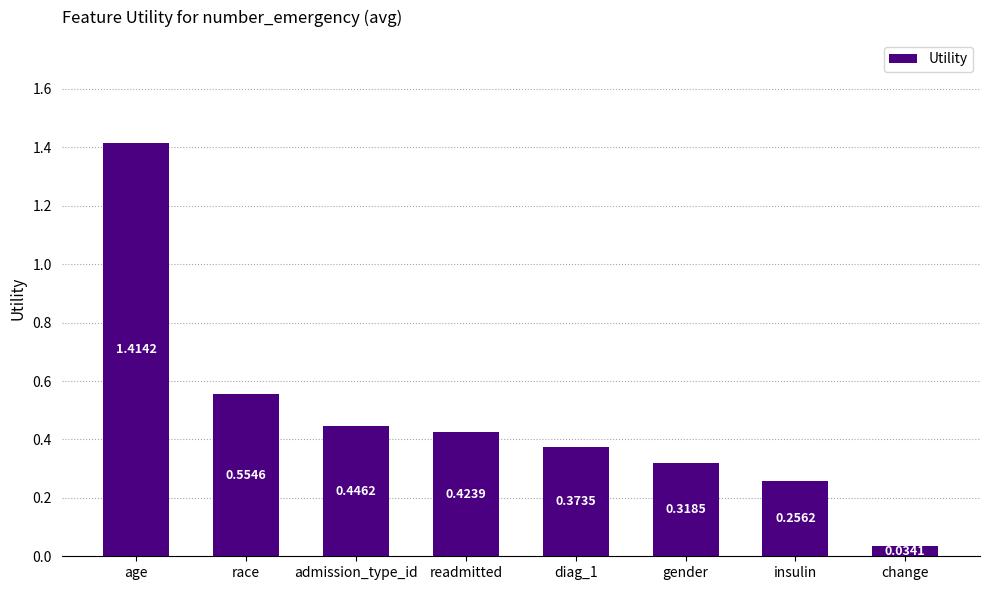

What is the label of the 8th bar from the left?

change